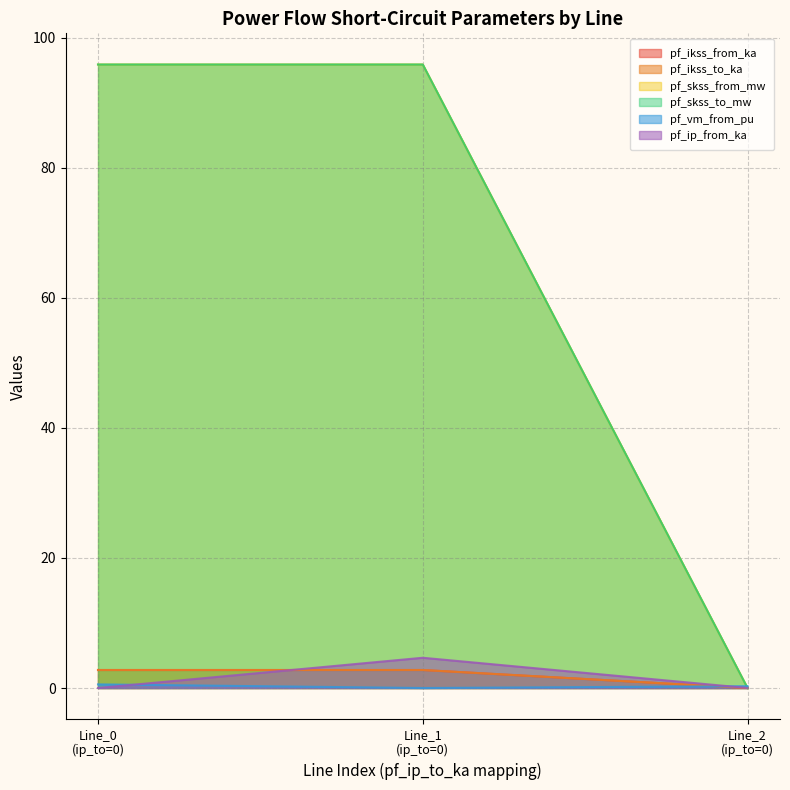

Reading left to right, extract all data points from this chart.

pf_ikss_from_ka: Line_0
(ip_to=0)=2.8	Line_1
(ip_to=0)=2.8	Line_2
(ip_to=0)=0.0
pf_ikss_to_ka: Line_0
(ip_to=0)=2.8	Line_1
(ip_to=0)=2.8	Line_2
(ip_to=0)=0.0
pf_skss_from_mw: Line_0
(ip_to=0)=95.9	Line_1
(ip_to=0)=95.9	Line_2
(ip_to=0)=0.0
pf_skss_to_mw: Line_0
(ip_to=0)=95.9	Line_1
(ip_to=0)=95.9	Line_2
(ip_to=0)=0.0
pf_vm_from_pu: Line_0
(ip_to=0)=0.6	Line_1
(ip_to=0)=0.0	Line_2
(ip_to=0)=0.3
pf_ip_from_ka: Line_0
(ip_to=0)=0.0	Line_1
(ip_to=0)=4.7	Line_2
(ip_to=0)=0.0